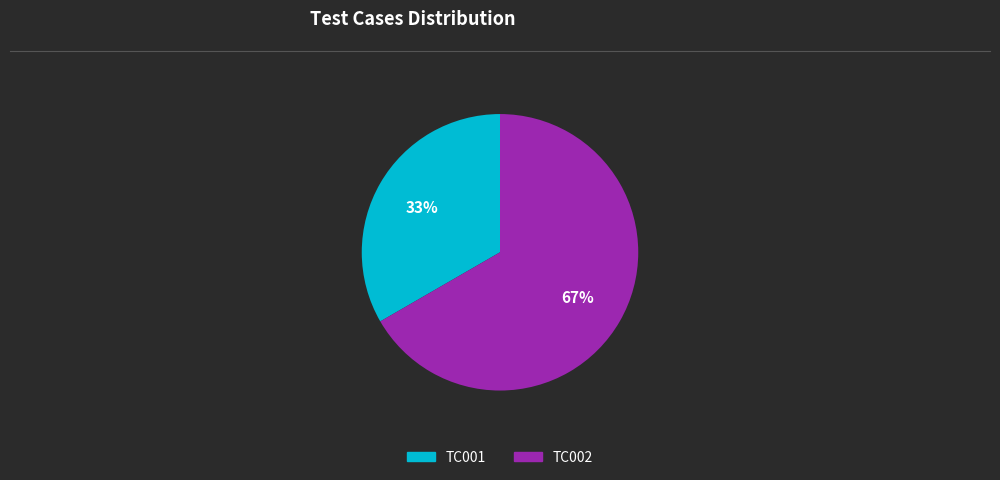

Combined, do TC001 and TC002 account for over 50%?

Yes